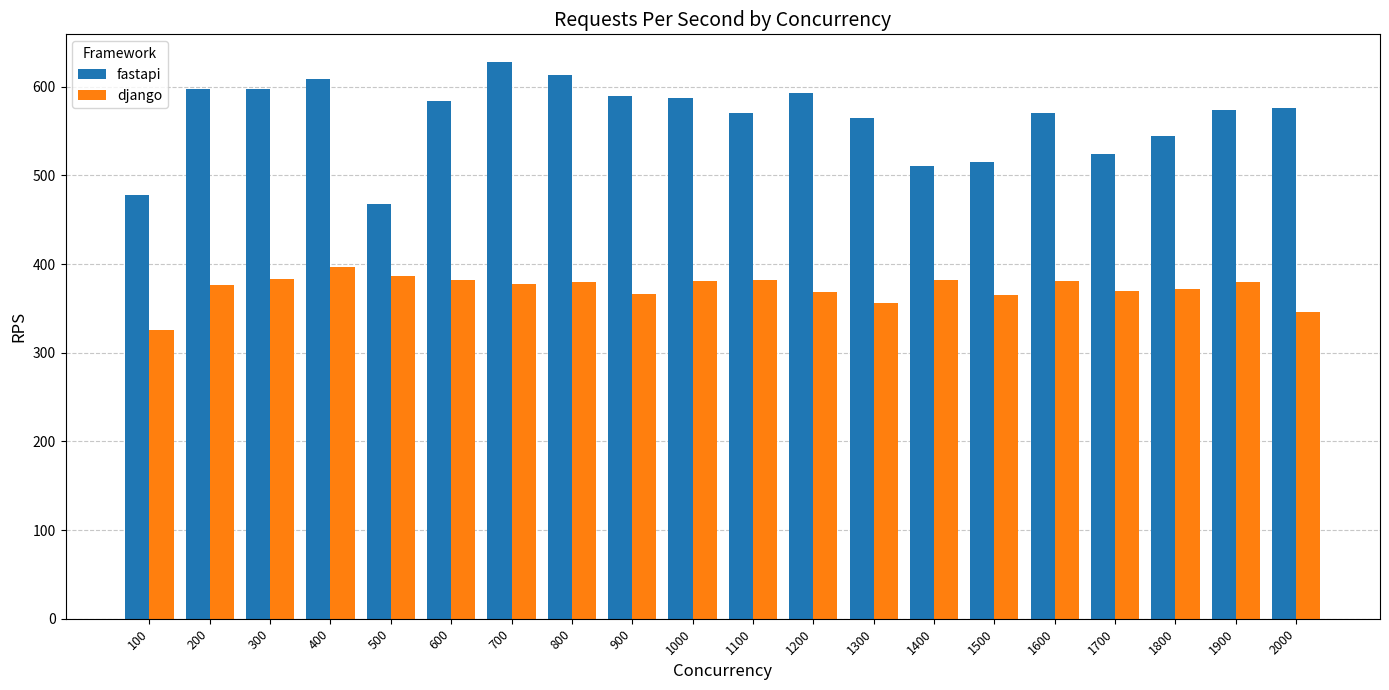

At which category does the chart reach its peak across all series?

700